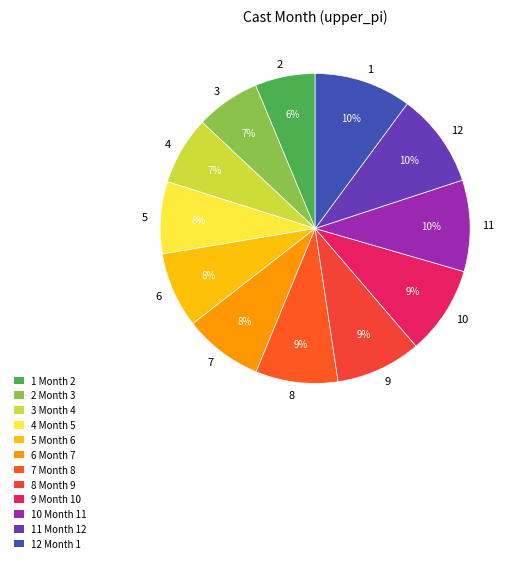

Between 3 and 6, which is larger?

6